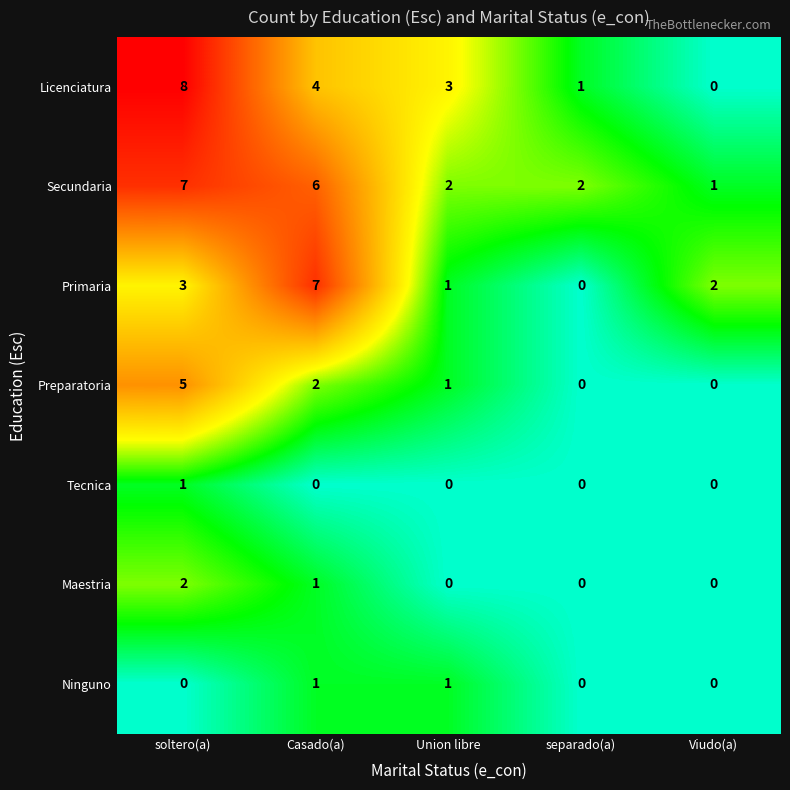

Which series has the widest spread of values?

Licenciatura